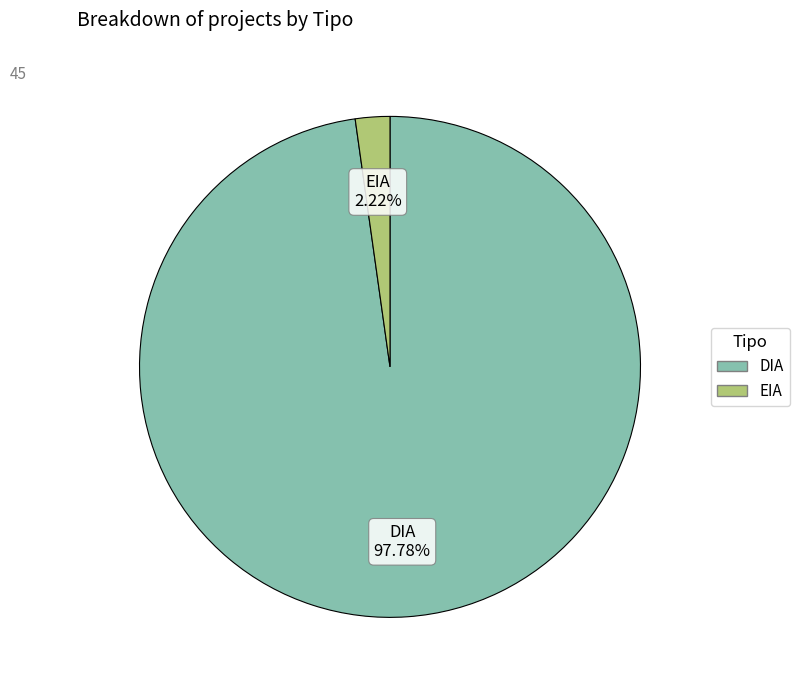

To the nearest percent, what is the combined percentage of DIA and EIA?

100%